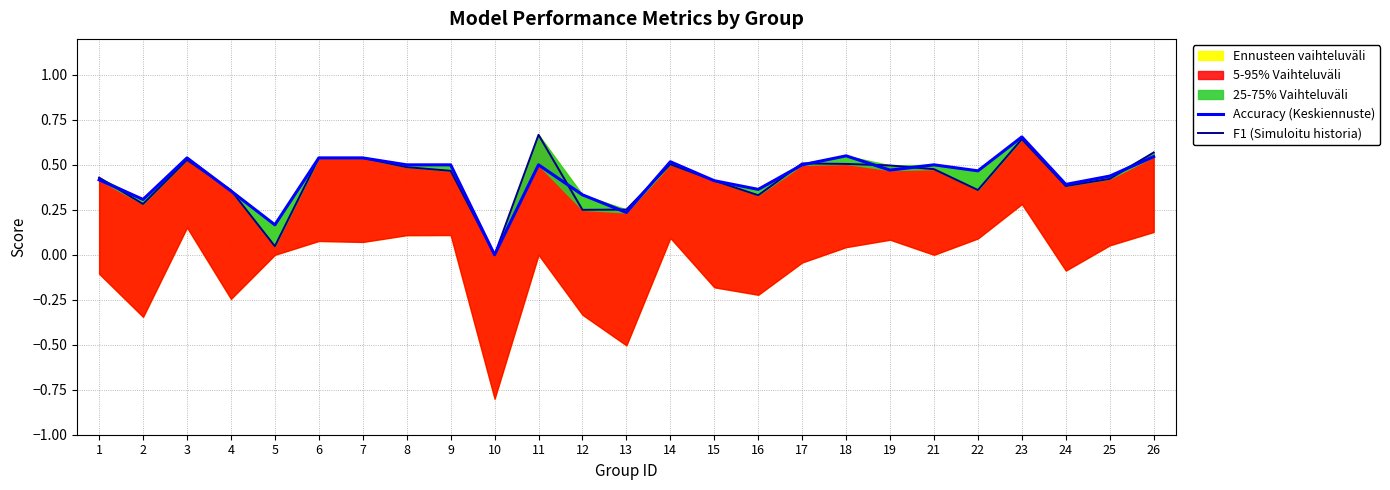

Which series has the largest range (max minus min)?

F1 (Simuloitu historia)